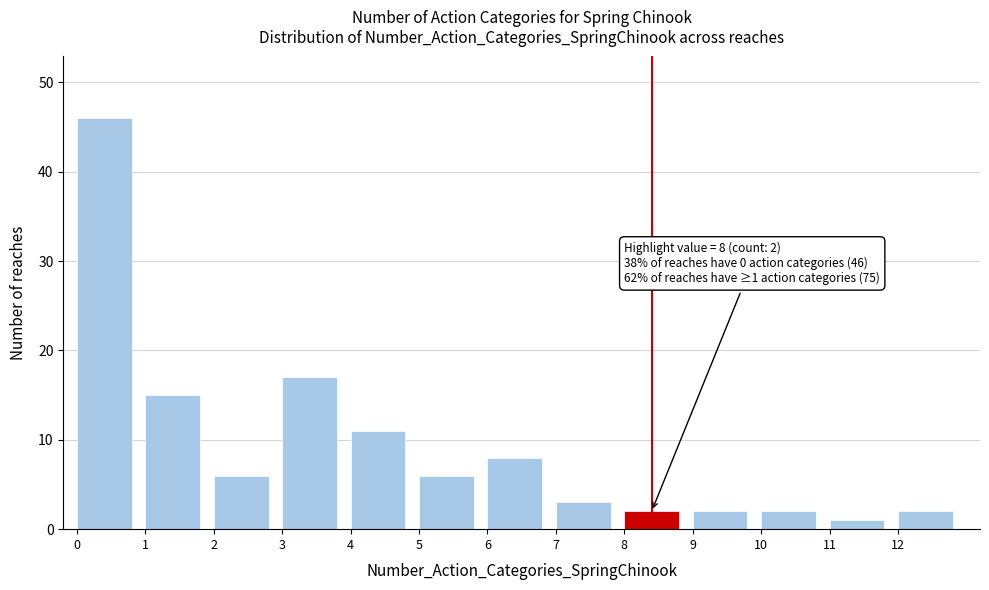

Over which range of the x-axis is the bar tallest?

0 to 1